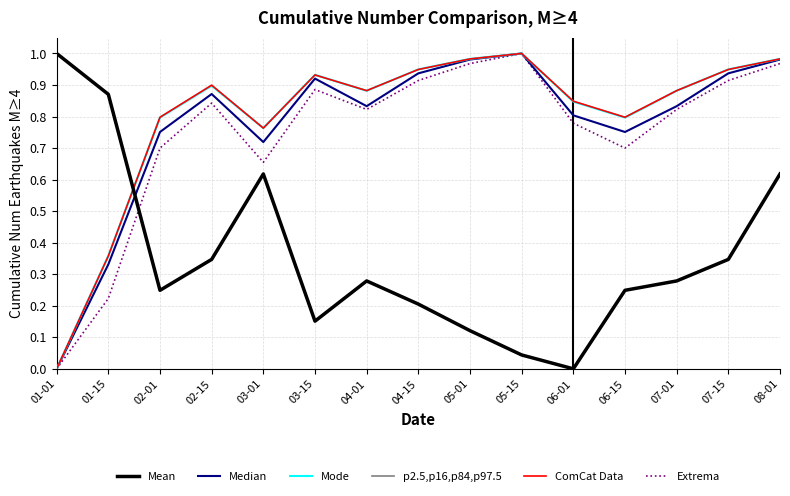

The Mean series shows 0.4 at 02-01. True or false?

False